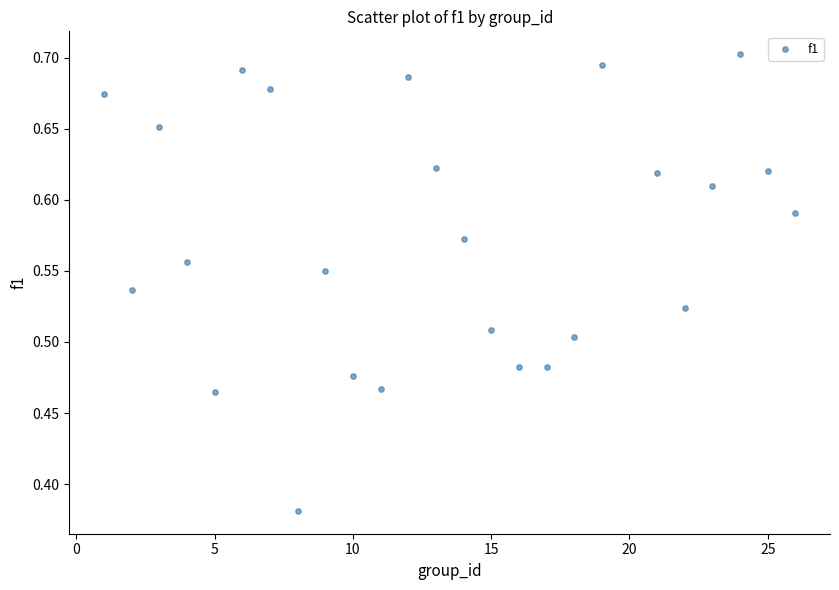

What is the range of X values (max minus min)?

25.0